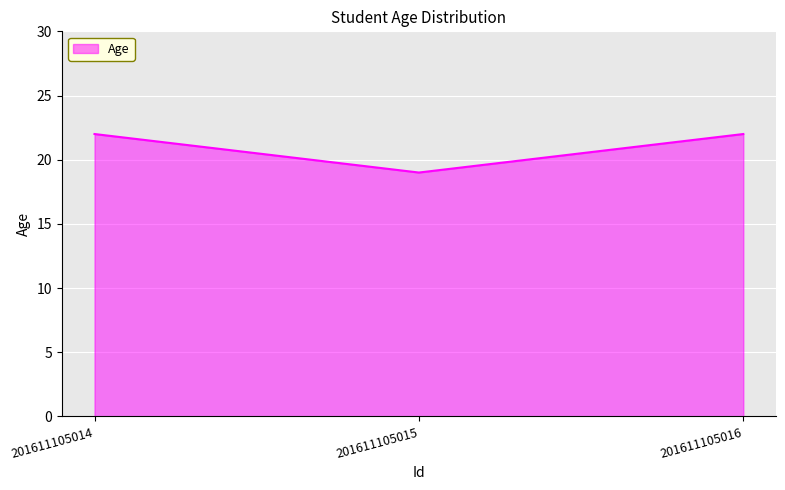

Reading right to left, transcribe all the data shown in this chart.

22	19	22